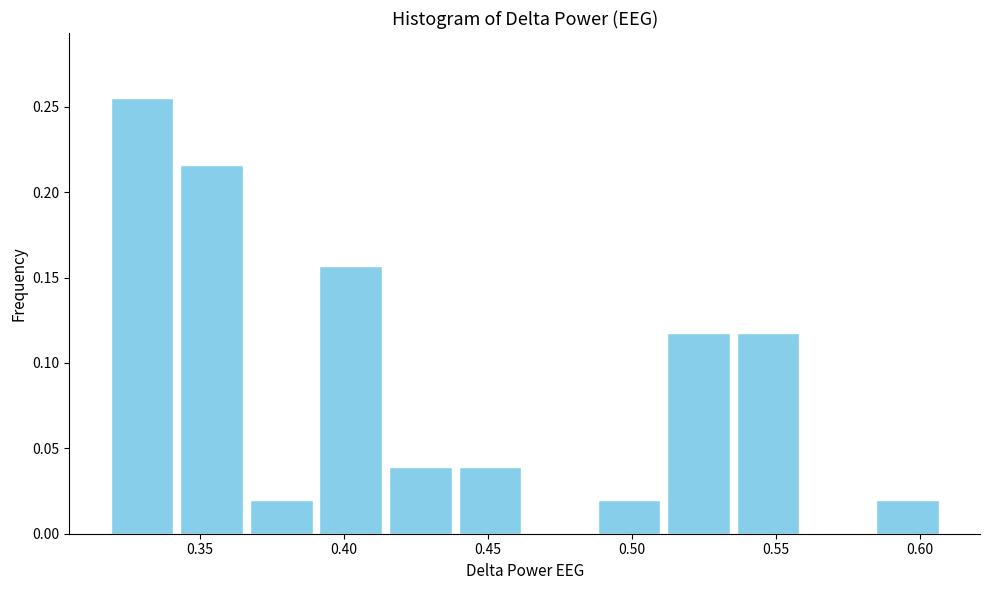

Reading left to right, transcribe this chart: for each bar, give the range it covers on the x-axis and its height. Neither the bar edges nor the heights are printed on the chart, so give them approximately, as read against the axes.

0.320 to 0.340: 0.255
0.340 to 0.365: 0.215
0.365 to 0.390: 0.020
0.390 to 0.415: 0.155
0.415 to 0.440: 0.040
0.440 to 0.465: 0.040
0.465 to 0.485: 0
0.485 to 0.510: 0.020
0.510 to 0.535: 0.120
0.535 to 0.560: 0.120
0.560 to 0.585: 0
0.585 to 0.610: 0.020